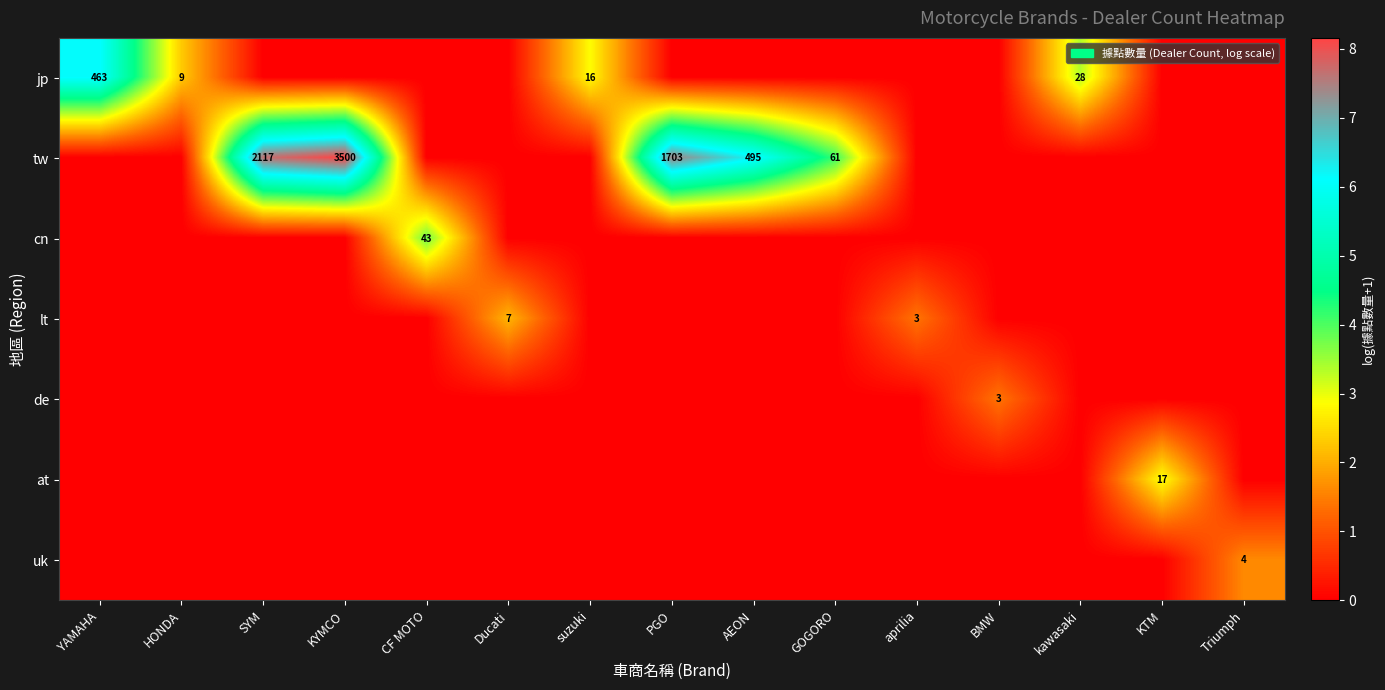

The value of at at AEON is 1.5. True or false?

False